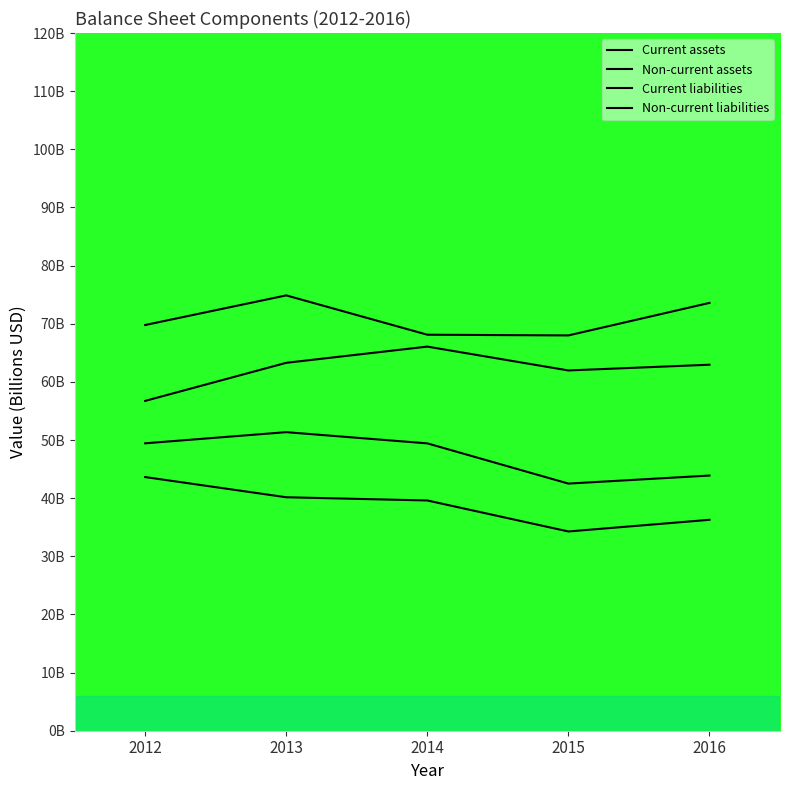

How many interior local valleys does the Non-current liabilities series have?

1